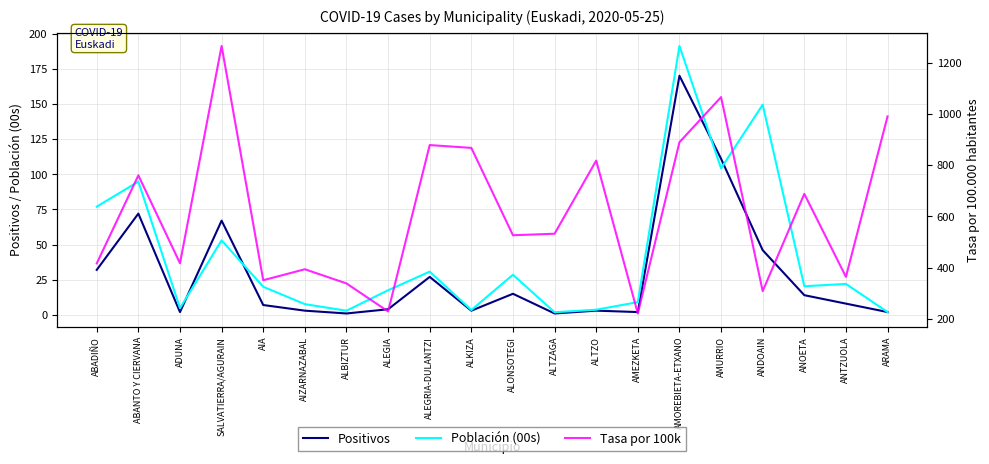

Between ALTZO and ALTZAGA, which is larger?

ALTZO